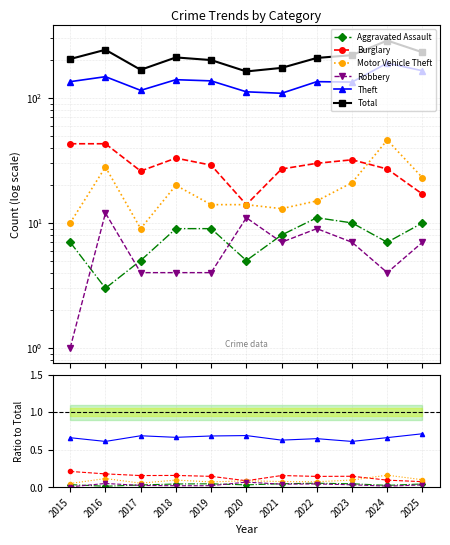

Does the chart have visible grid lines?

Yes